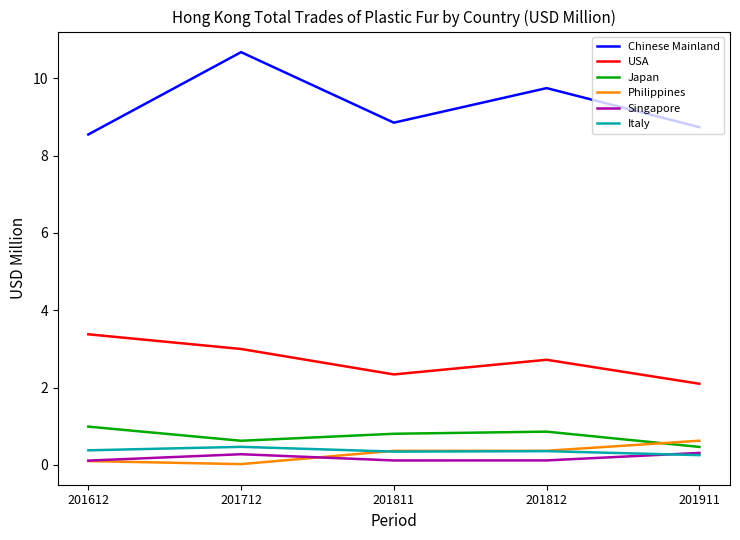

The value of Philippines at 201712 is 0.0. True or false?

True